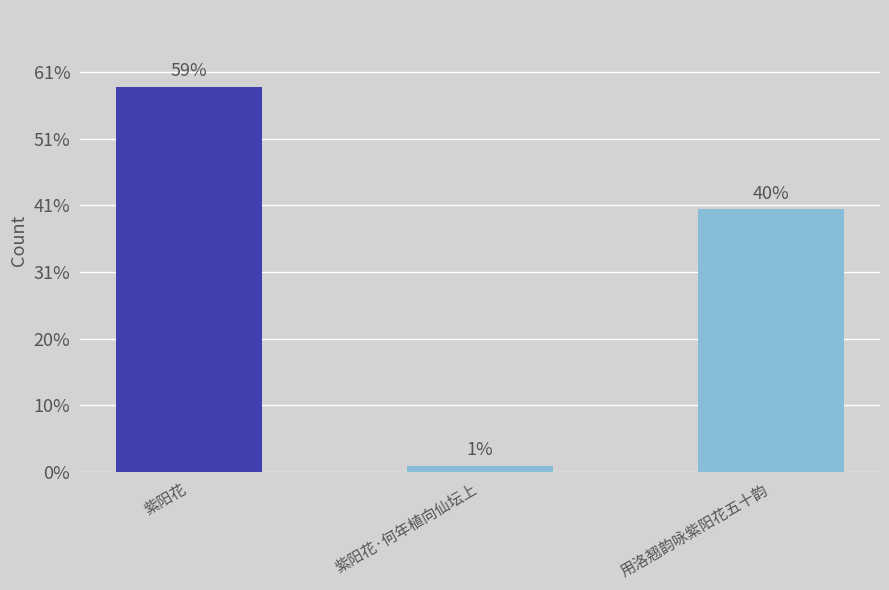

What position from the right is 紫阳花?

3